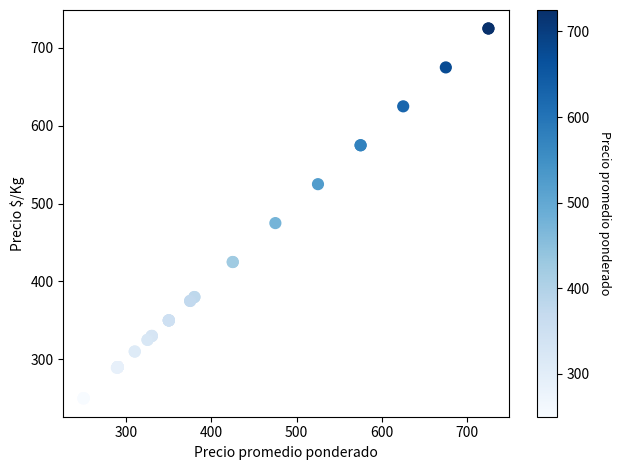

What Y value in the scatter plot is closest to 487?

475